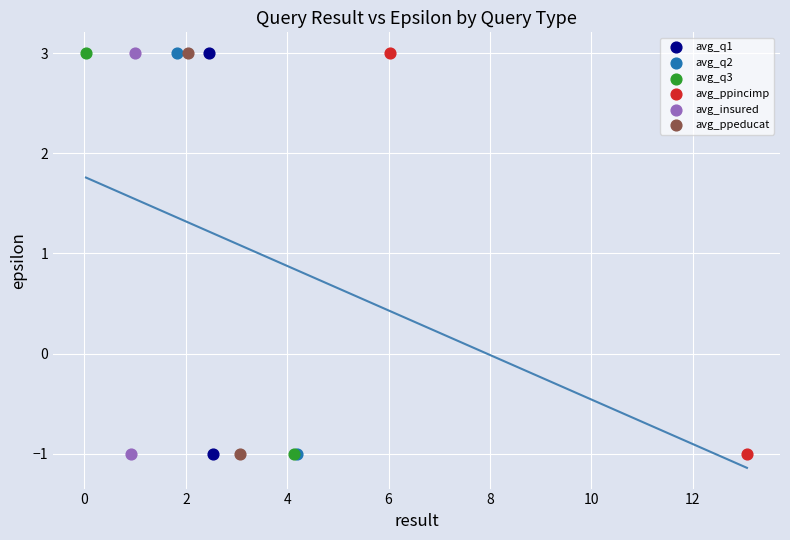

What are all the series names shown in the legend?

avg_q1, avg_q2, avg_q3, avg_ppincimp, avg_insured, avg_ppeducat